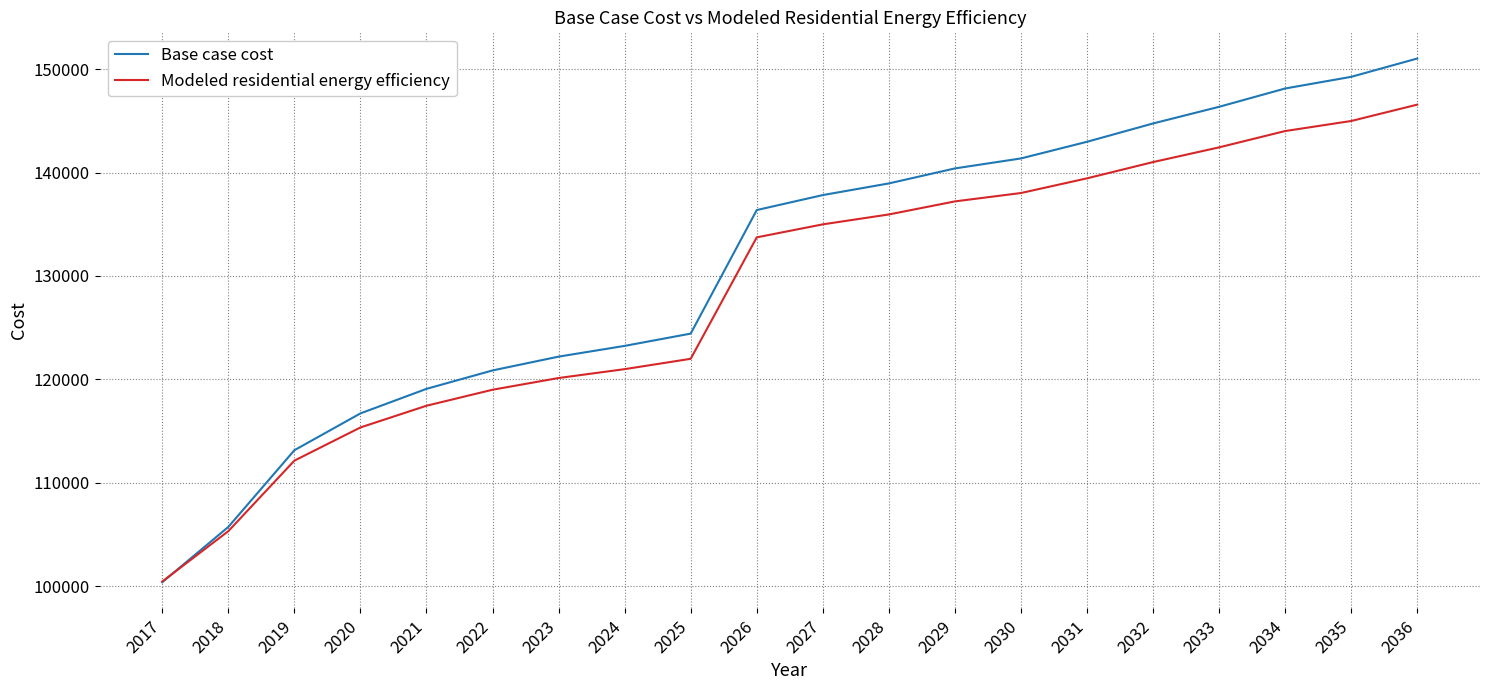

What is the difference between the Modeled residential energy efficiency values at 2017 and 2029?

36776.5